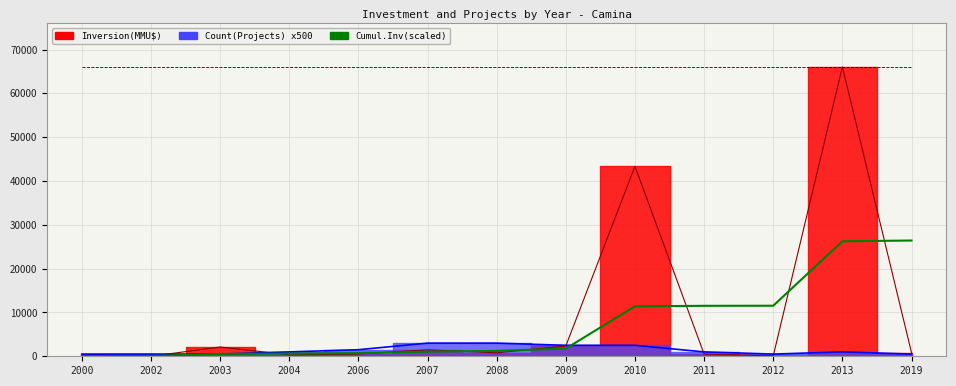

Reading left to right, list all the values displayed in this chart.

2000=66.8	2002=66.8	2003=538.5	2004=610.6	2006=726.4	2007=1054.3	2008=1230.2	2009=1753.4	2010=11404.6	2011=11515.9	2012=11538.2	2013=26242.7	2019=26420.8